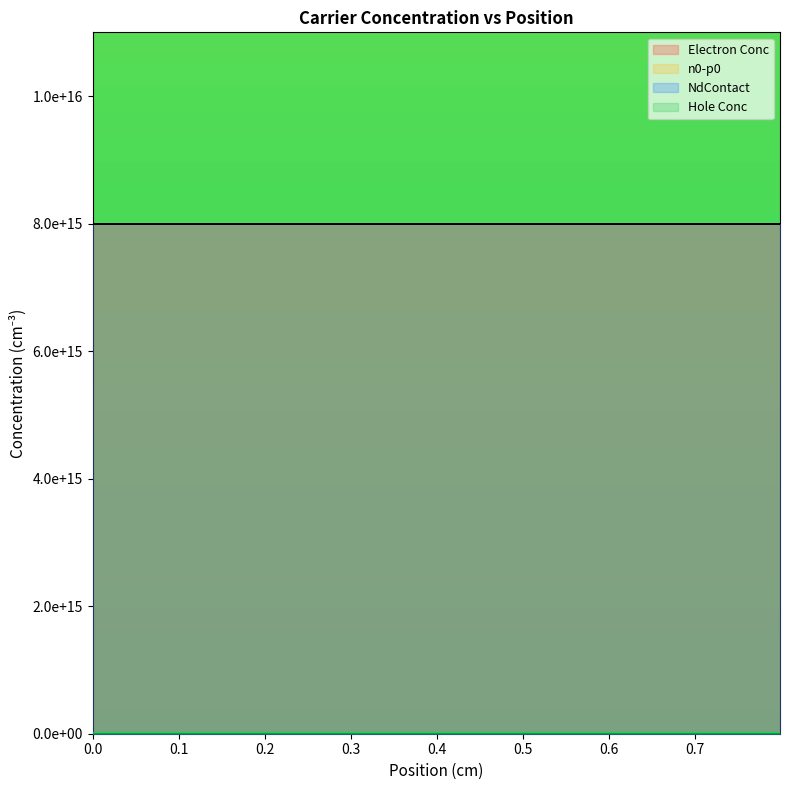

Reading right to left, list all the values displayed in this chart.

Electron Conc: 8000000000000000	8000000000000000	8000000000000000	8000000000000000	8000000000000000	8000000000000000	8000000000000000	8000000000000000	8000000000000000	8000000000000000	8000000000000000	8000000000000000	8000000000000000	8000000000000000	8000000000000000	8000000000000000	8000000000000000	8000000000000000	8000000000000000	8000000000000000
Hole Conc: 1294660	1294660	1294660	1294660	1294660	1294660	1294660	1294660	1294660	1294660	1294660	1294660	1294660	1294660	1294660	1294660	1294660	1294660	1294660	1294660
n0-p0: 8000000000000000	8000000000000000	8000000000000000	8000000000000000	8000000000000000	8000000000000000	8000000000000000	8000000000000000	8000000000000000	8000000000000000	8000000000000000	8000000000000000	8000000000000000	8000000000000000	8000000000000000	8000000000000000	8000000000000000	8000000000000000	8000000000000000	8000000000000000
NdContact: 8000000000000000	8000000000000000	8000000000000000	8000000000000000	8000000000000000	8000000000000000	8000000000000000	8000000000000000	8000000000000000	8000000000000000	8000000000000000	8000000000000000	8000000000000000	8000000000000000	8000000000000000	8000000000000000	8000000000000000	8000000000000000	8000000000000000	8000000000000000